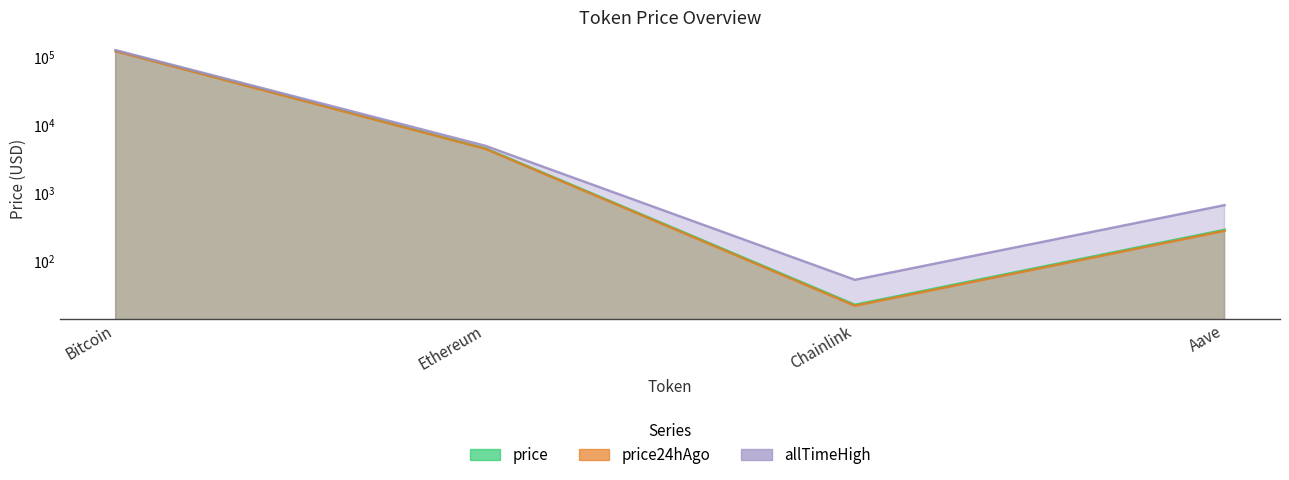

What is the difference between the second highest and minimum values in the price series?

4513.0